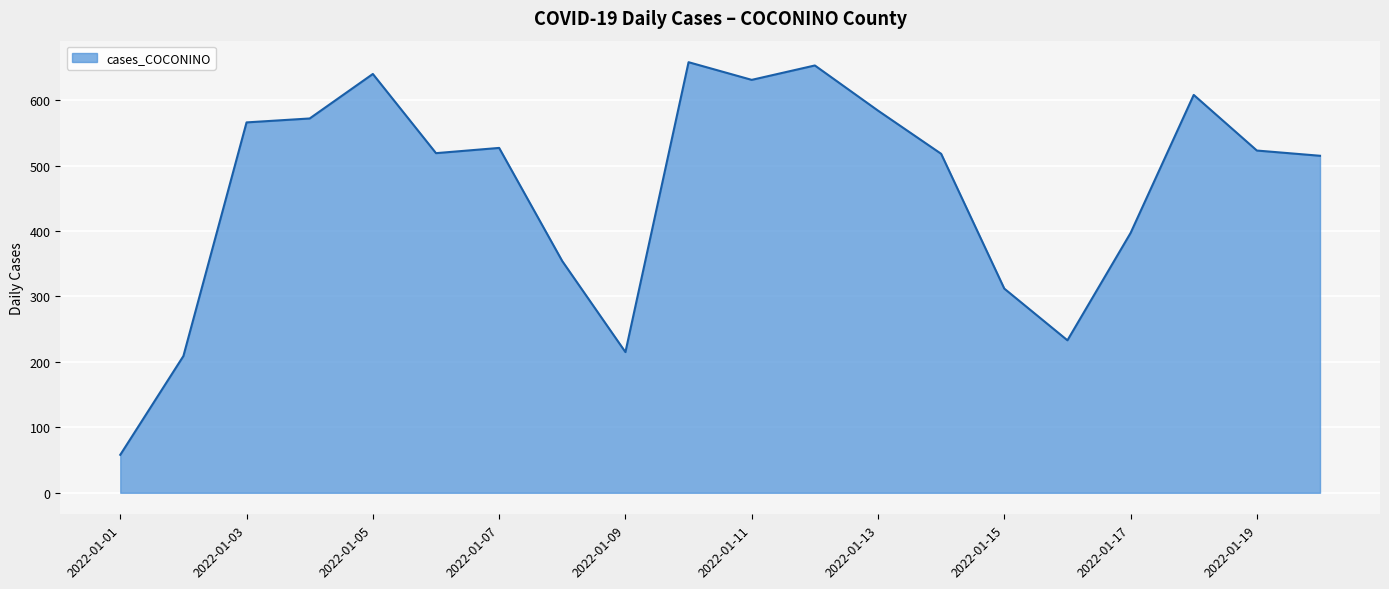

What is the difference between the maximum and minimum values?

600